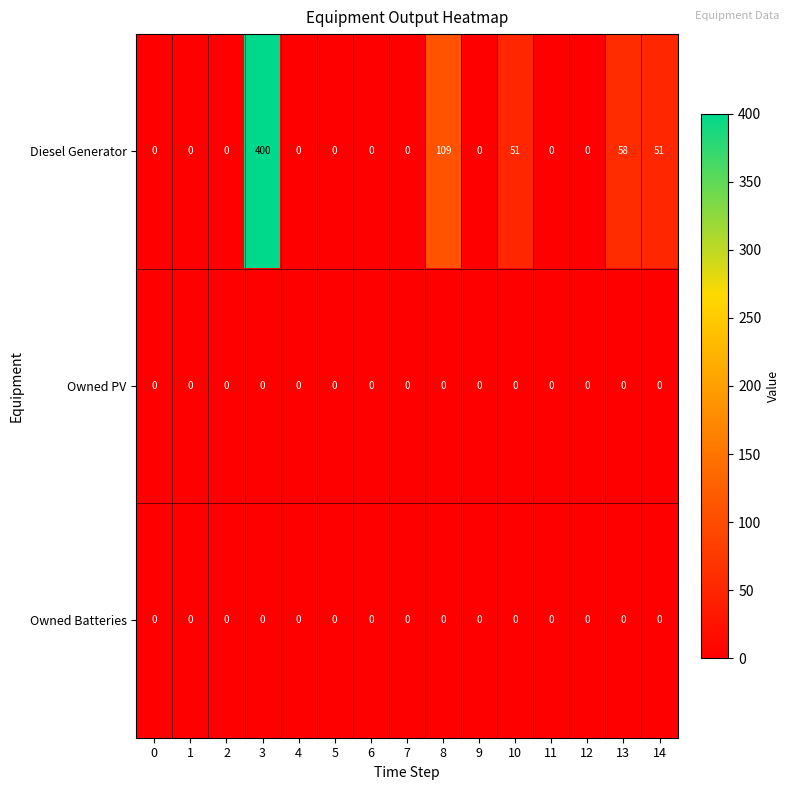

The Diesel Generator series shows -128 at 9. True or false?

False